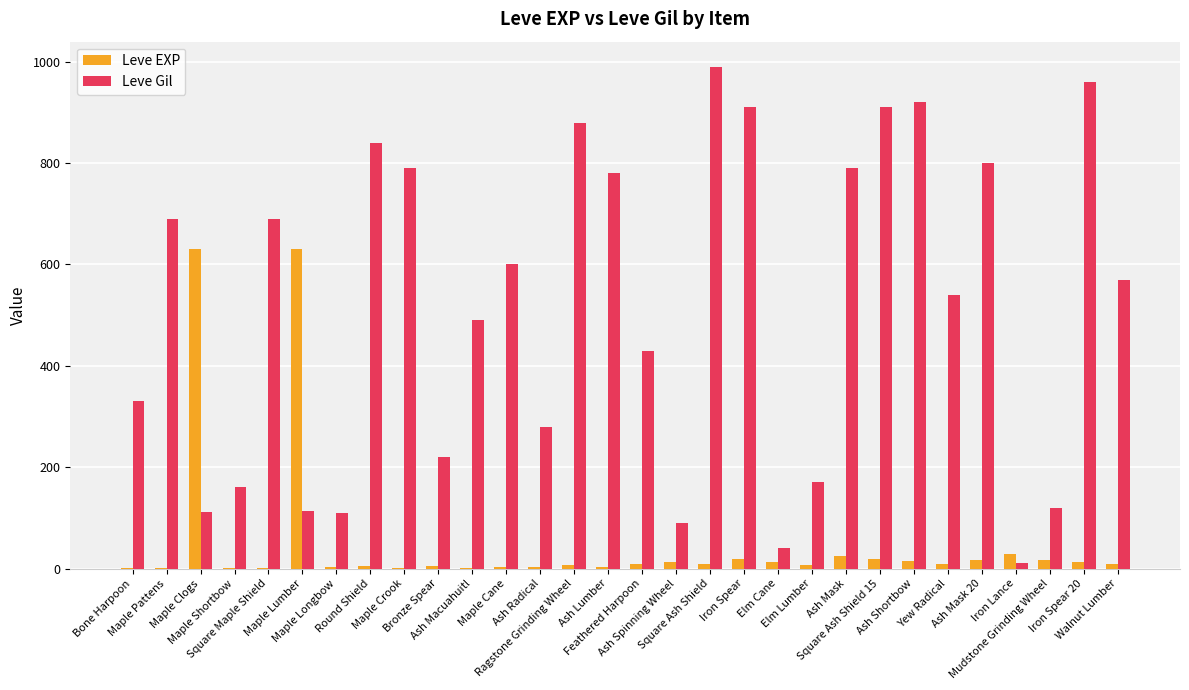

Which series changed the most between Bone Harpoon and Ash Radical?

Leve Gil